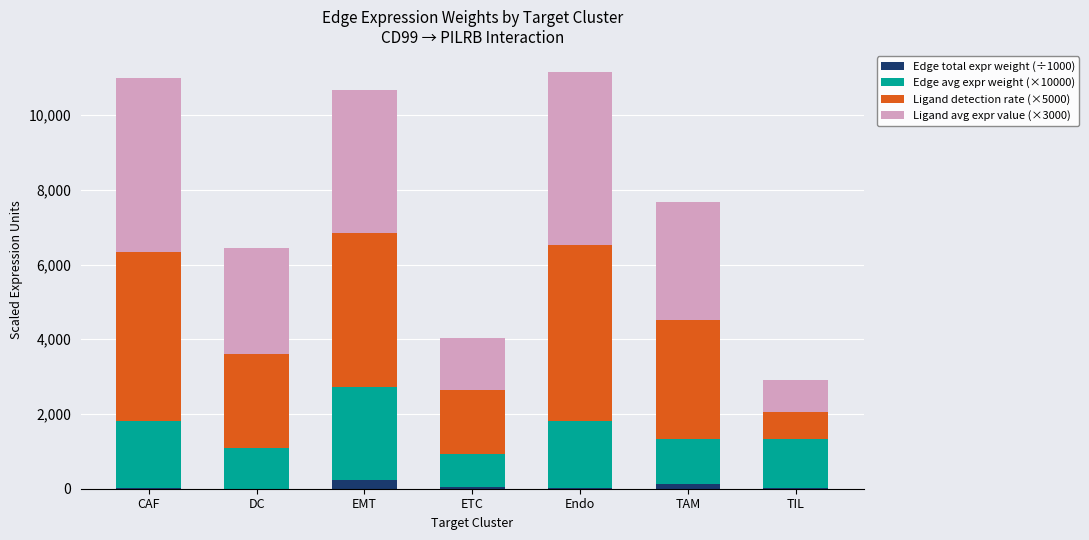

Does the chart contain stacked bars?

Yes